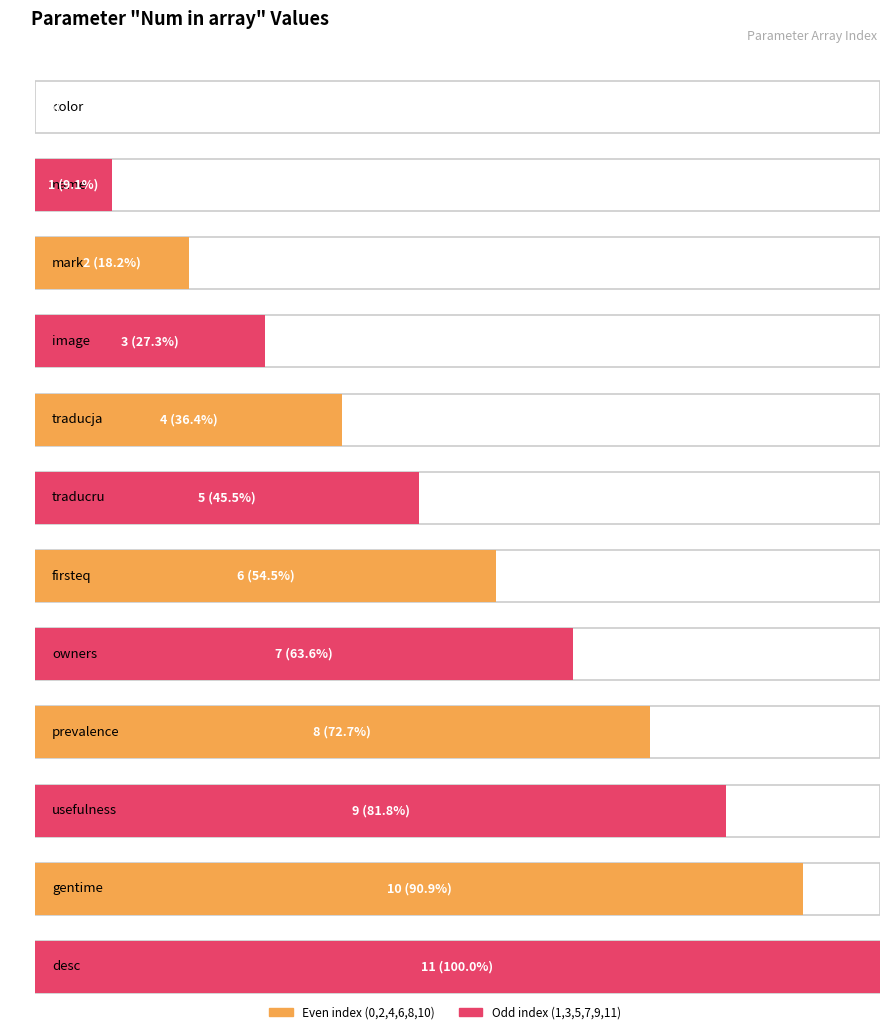

Are the bars grouped side by side (vs. stacked)?

No